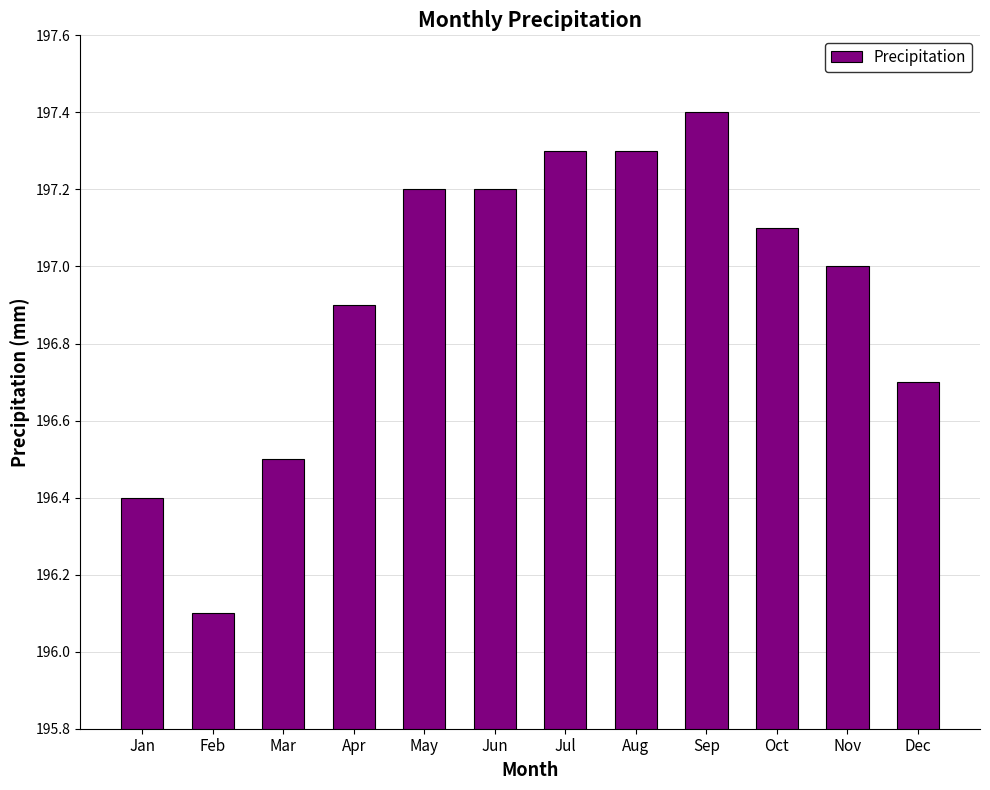

Reading left to right, transcribe all the data shown in this chart.

Jan=196.4	Feb=196.1	Mar=196.5	Apr=196.9	May=197.2	Jun=197.2	Jul=197.3	Aug=197.3	Sep=197.4	Oct=197.1	Nov=197.0	Dec=196.7